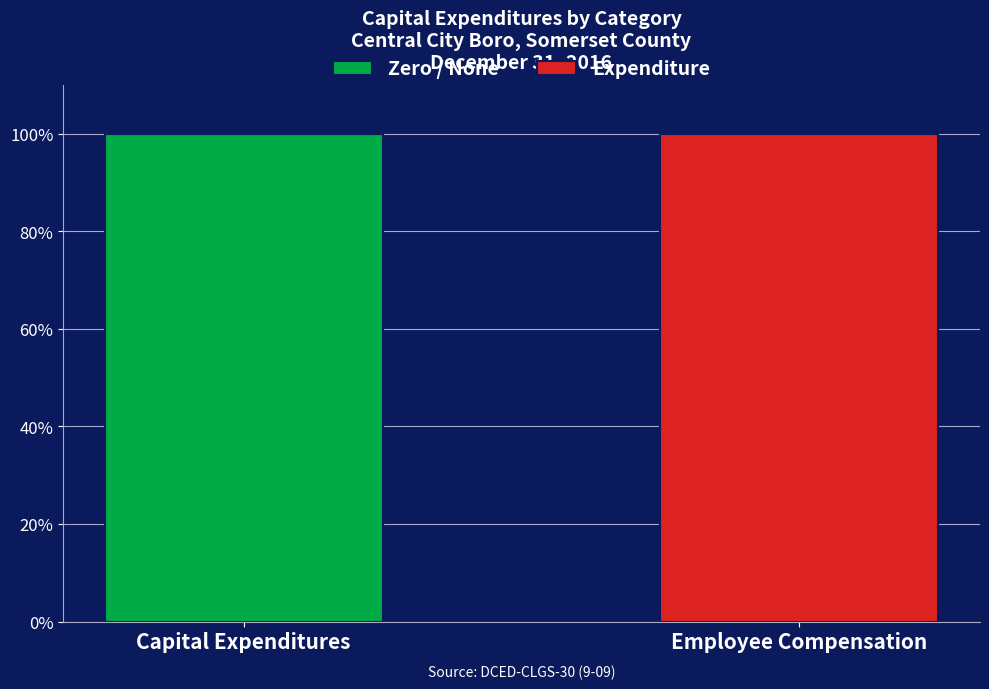

Are the bars grouped side by side (vs. stacked)?

No